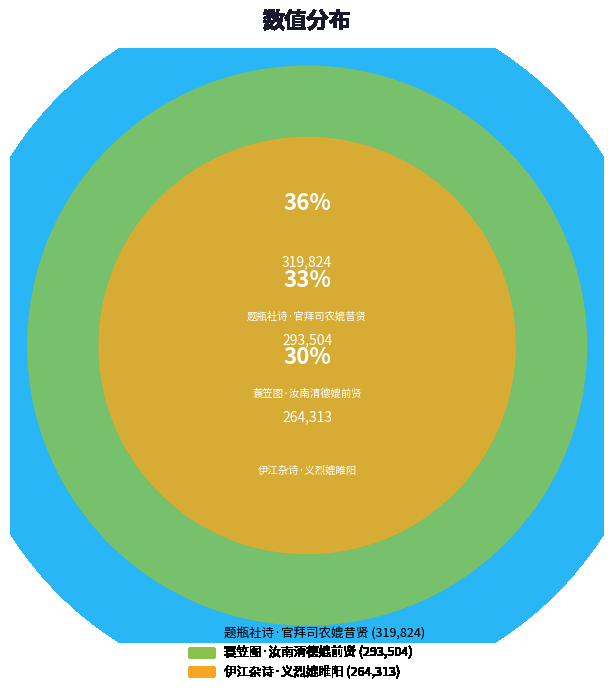

The 伊江杂诗·义烈媲睢阳 slice represents 38% of the pie. True or false?

False